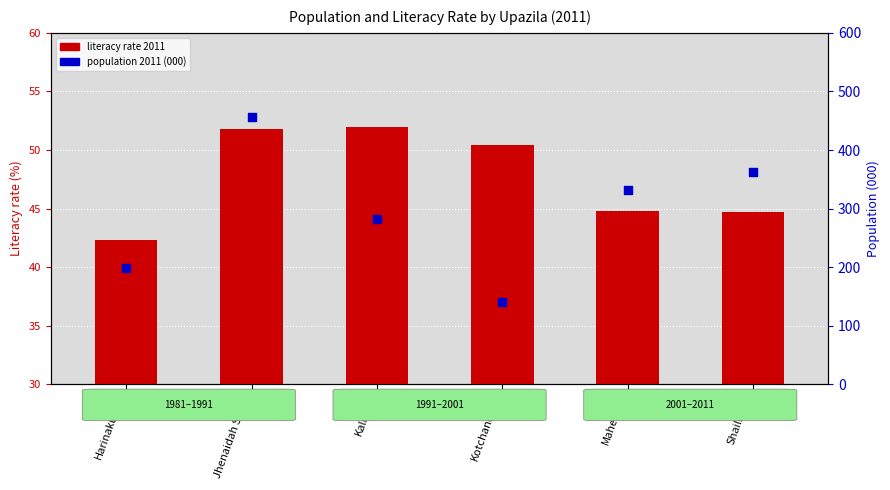

What is the total value across all series at Kaliganj?

334.0